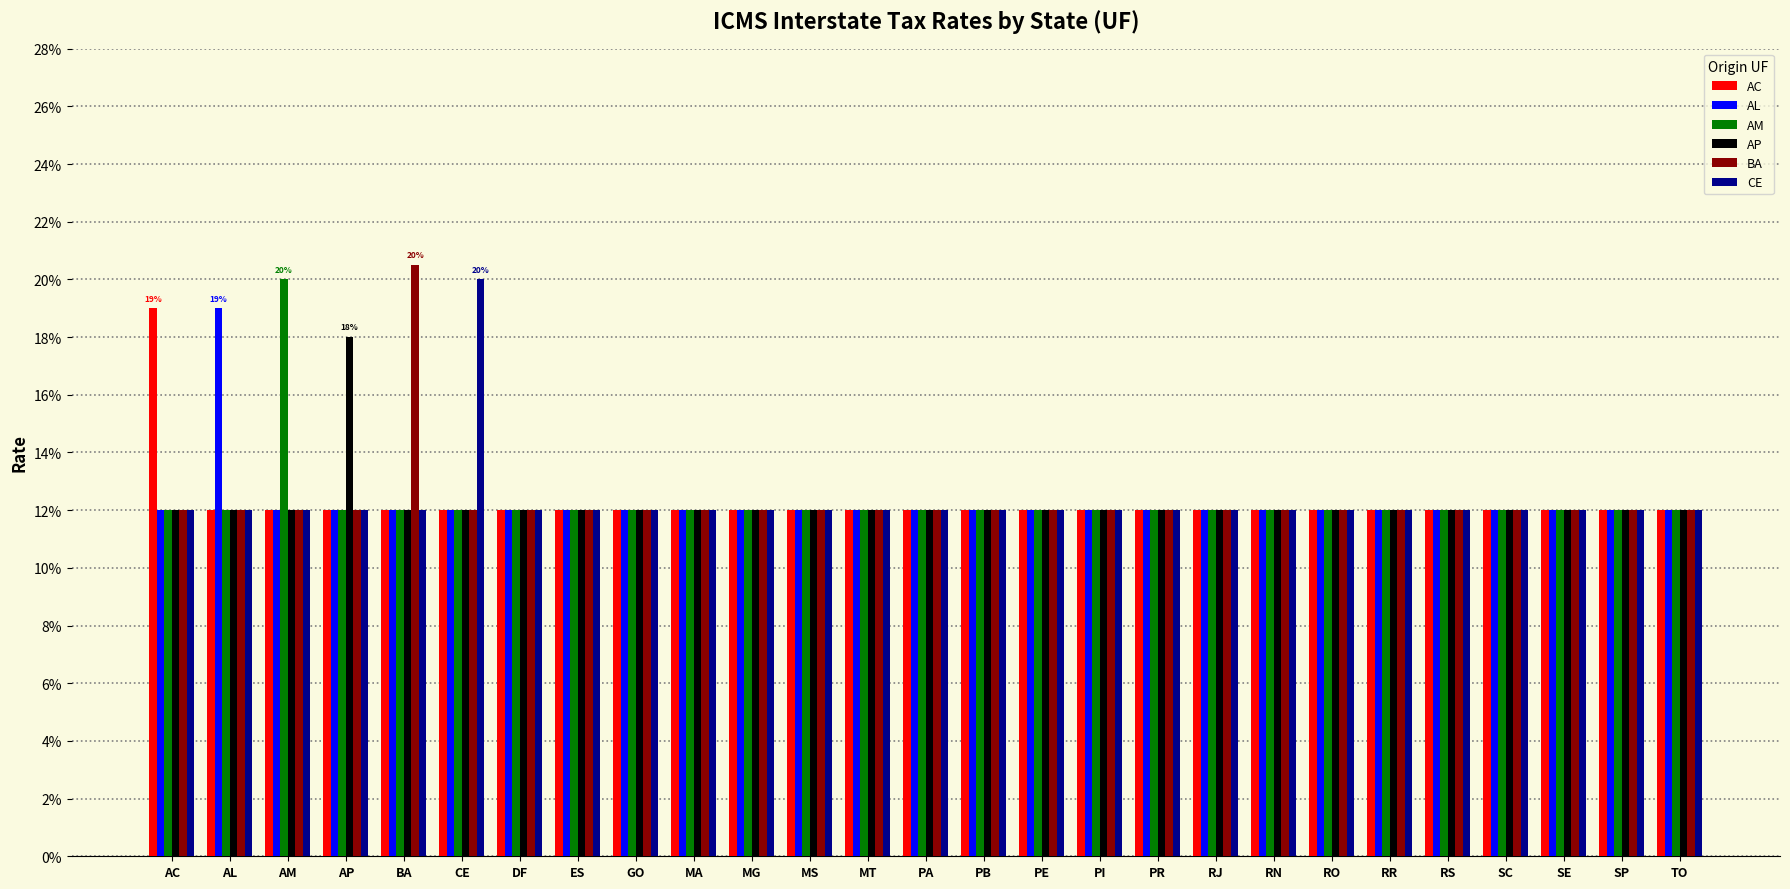

Are the bars horizontal?

No